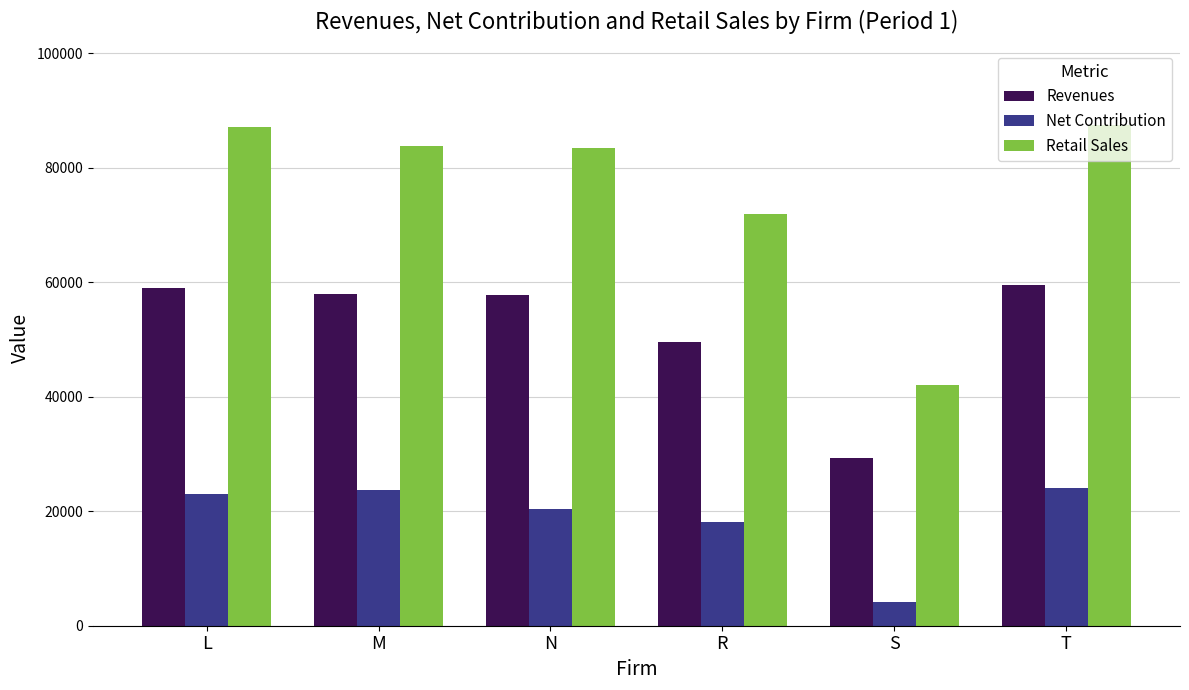

Rank the series by their maximum value, from highest to lowest.

Retail Sales, Revenues, Net Contribution